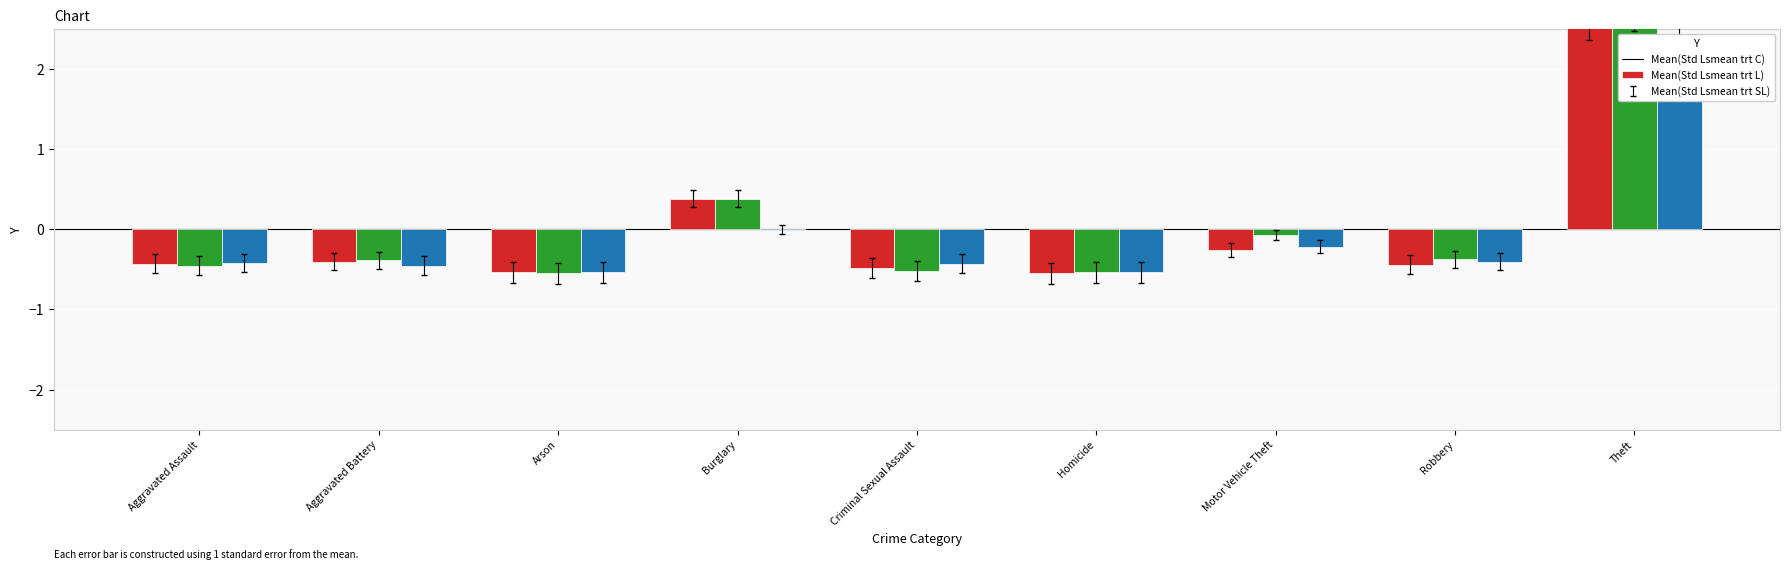

How many groups of bars are there?

9